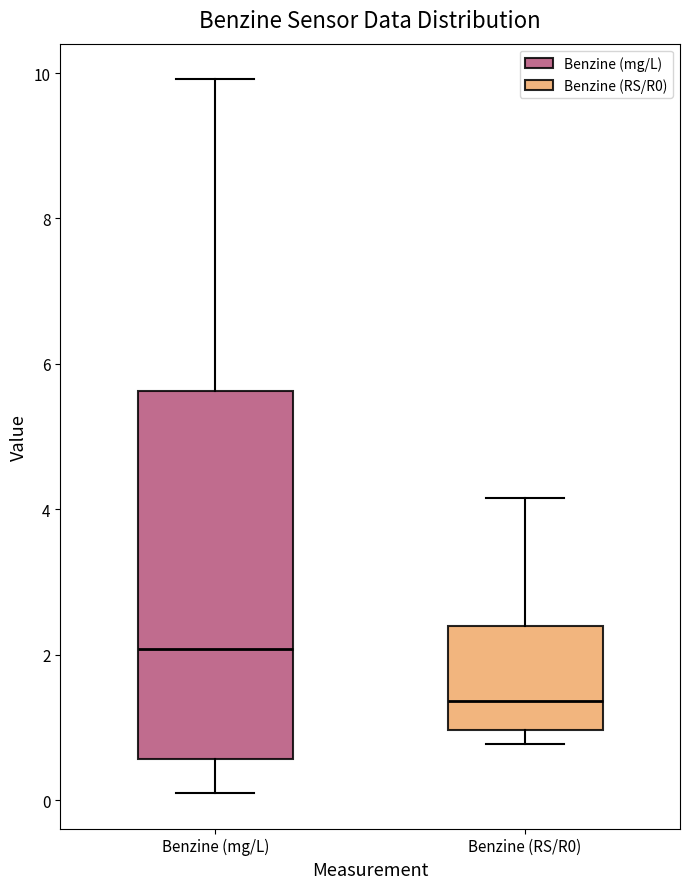

Which box is the tallest, from its lower edge to its upper edge?

Benzine (mg/L)